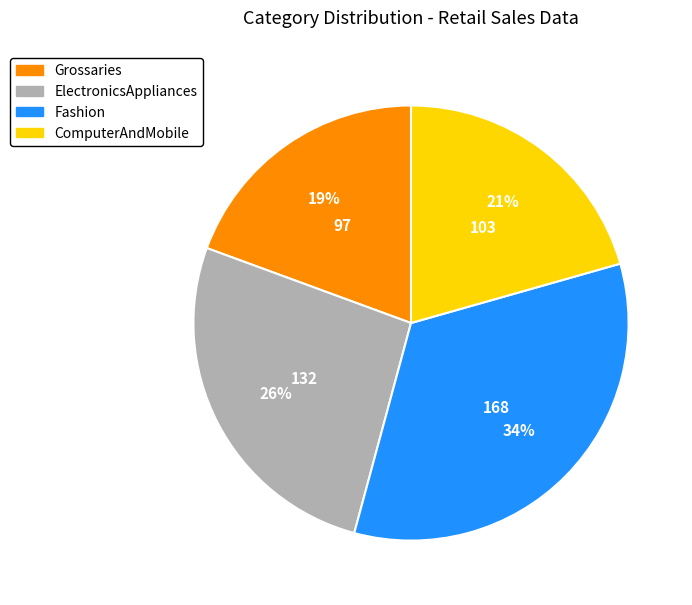

Count the number of slices in the pie.

4